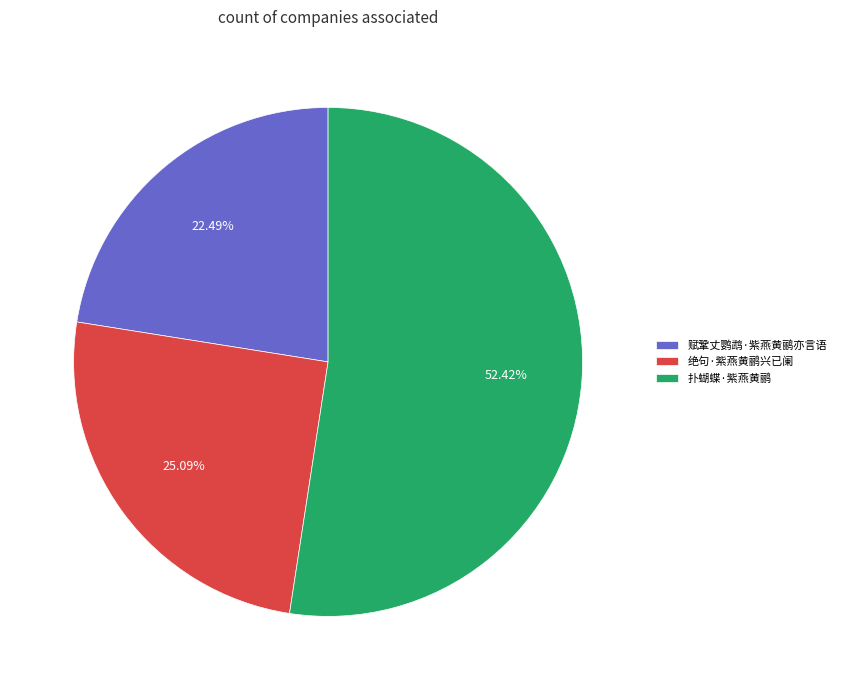

The 赋鞏丈鹦鹉·紫燕黄鹂亦言语 slice represents 22% of the pie. True or false?

True